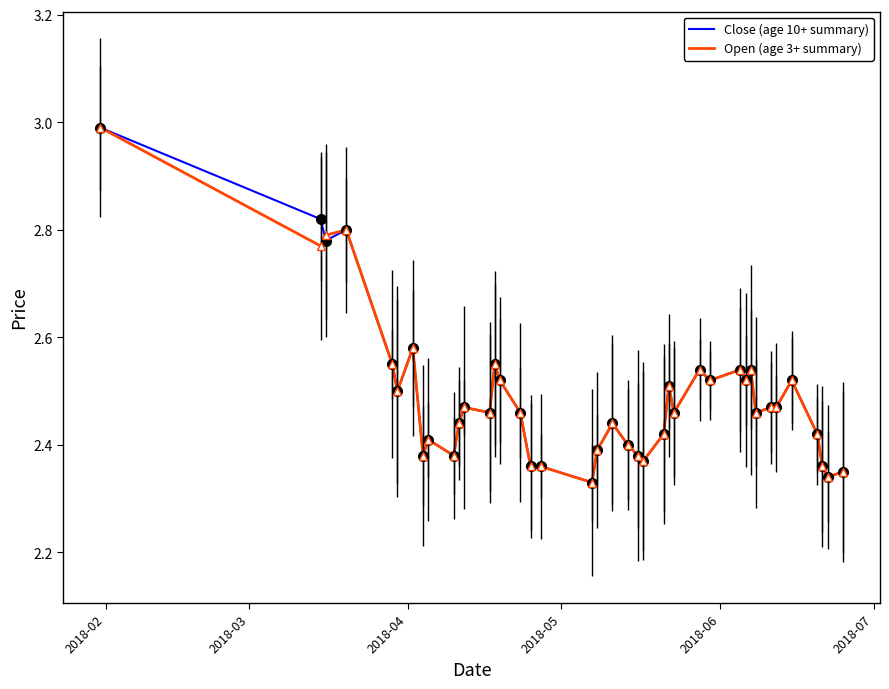

What is the greatest value displayed?

3.0